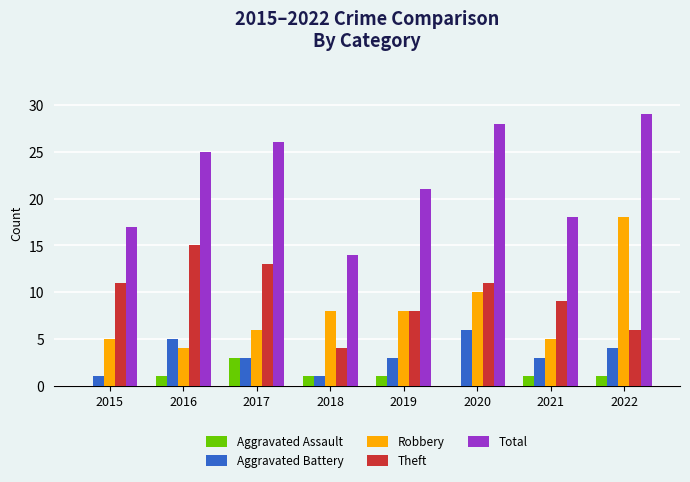

The Theft series shows 8 at 2017. True or false?

False